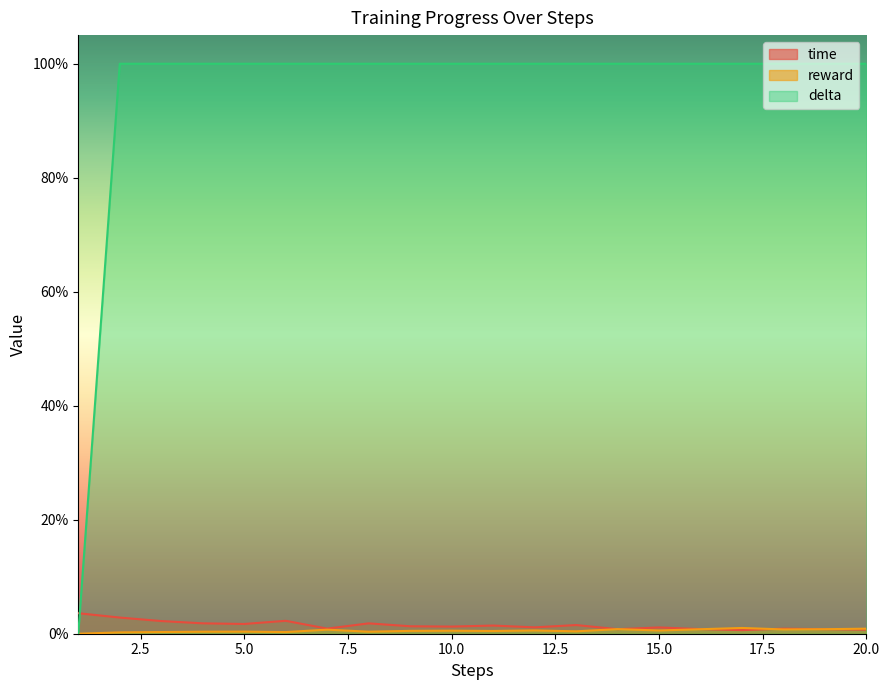

Is it true that reward equals 0.0 at 15?

True